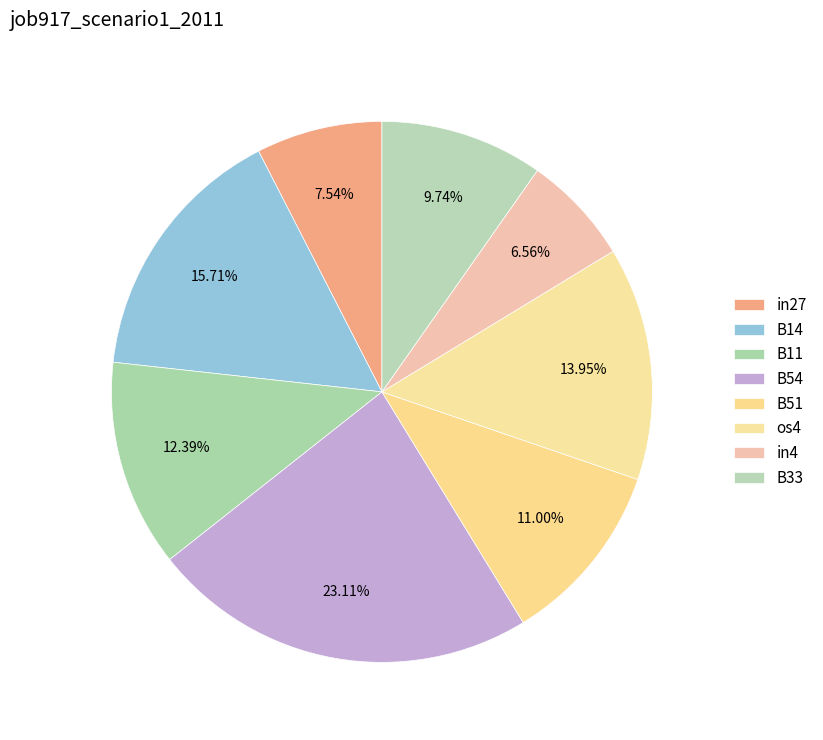

What is the largest slice in the pie chart?

B54